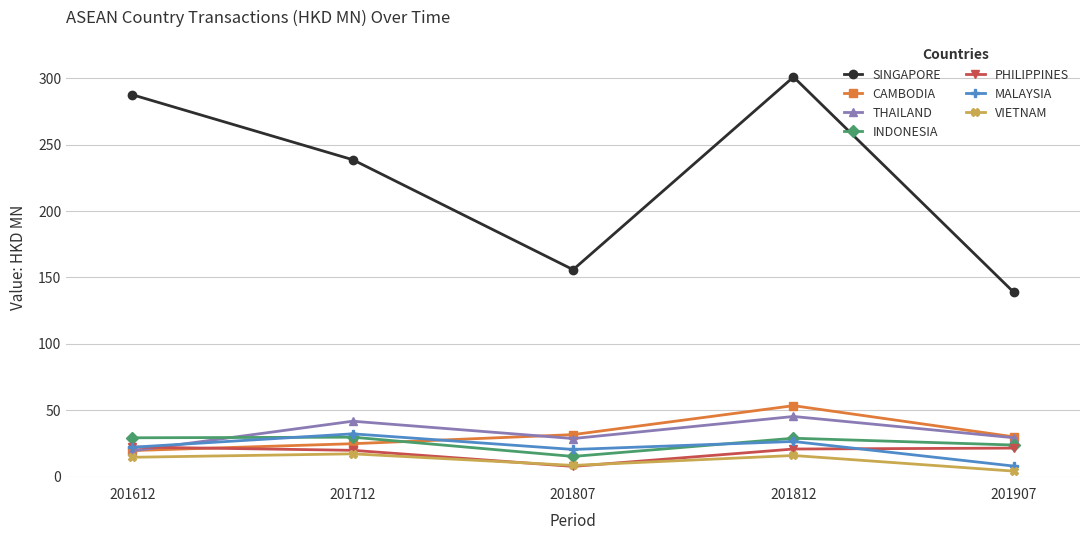

What is the value of the THAILAND point at the 4th from the left?

45.4